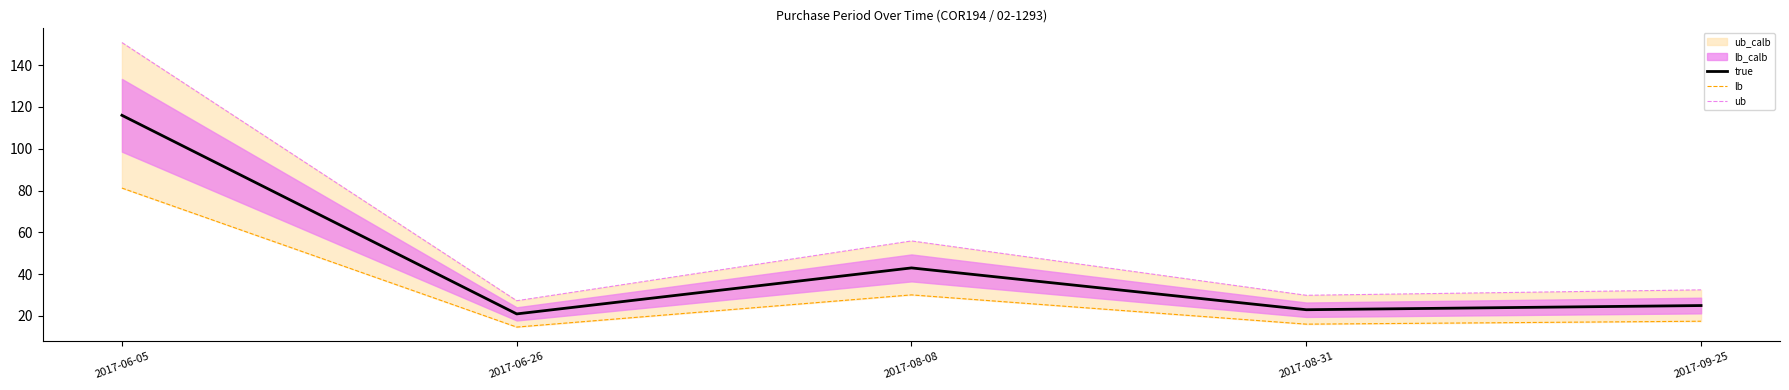

What is the lowest value of the true series?

21